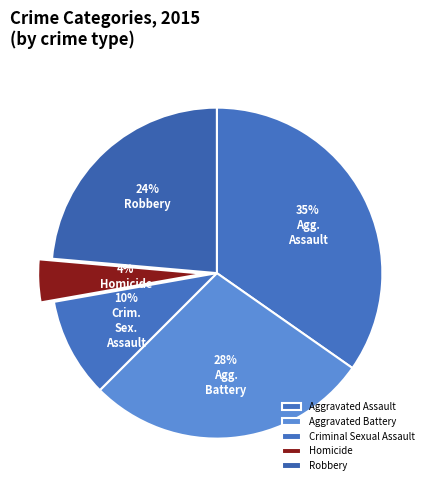

How many segments does this pie chart have?

5